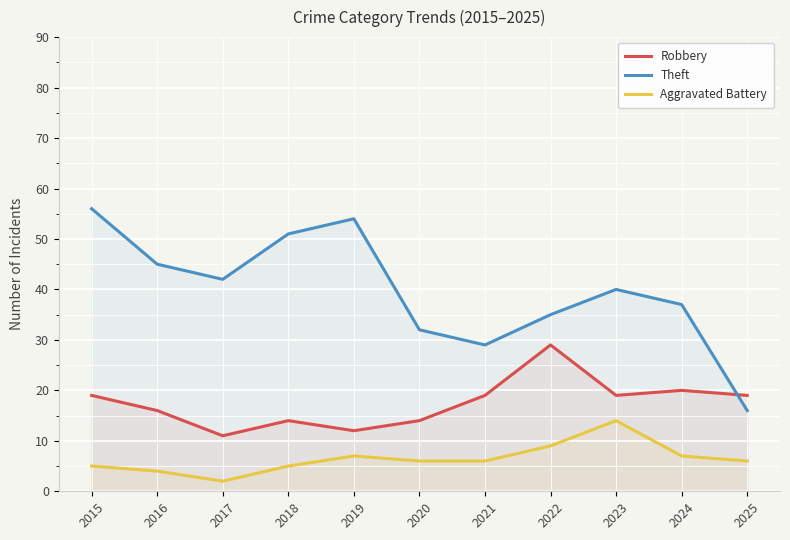

Is it true that Aggravated Battery equals 7 at 2024?

True